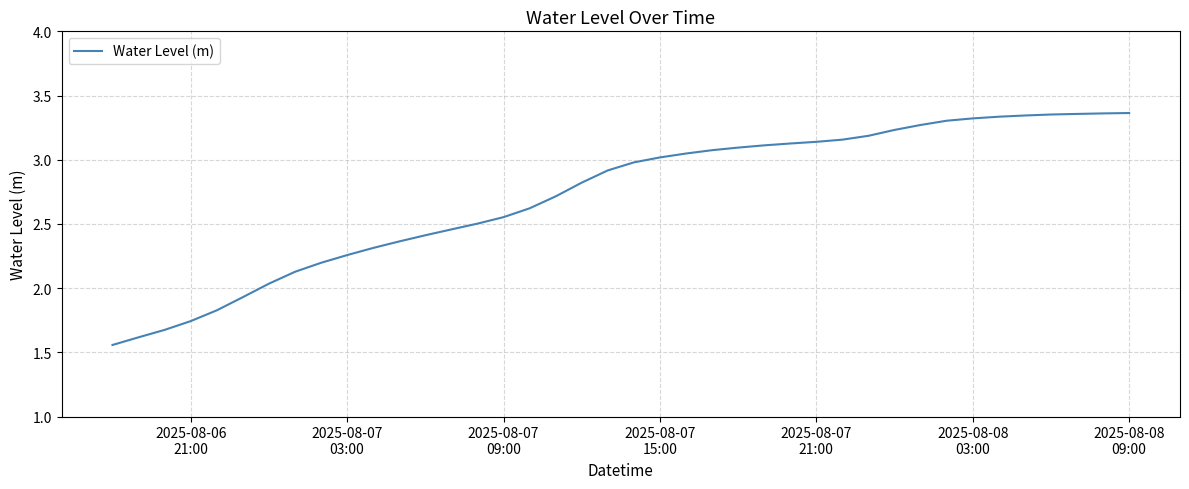

What is the difference between the maximum and minimum values?

1.8